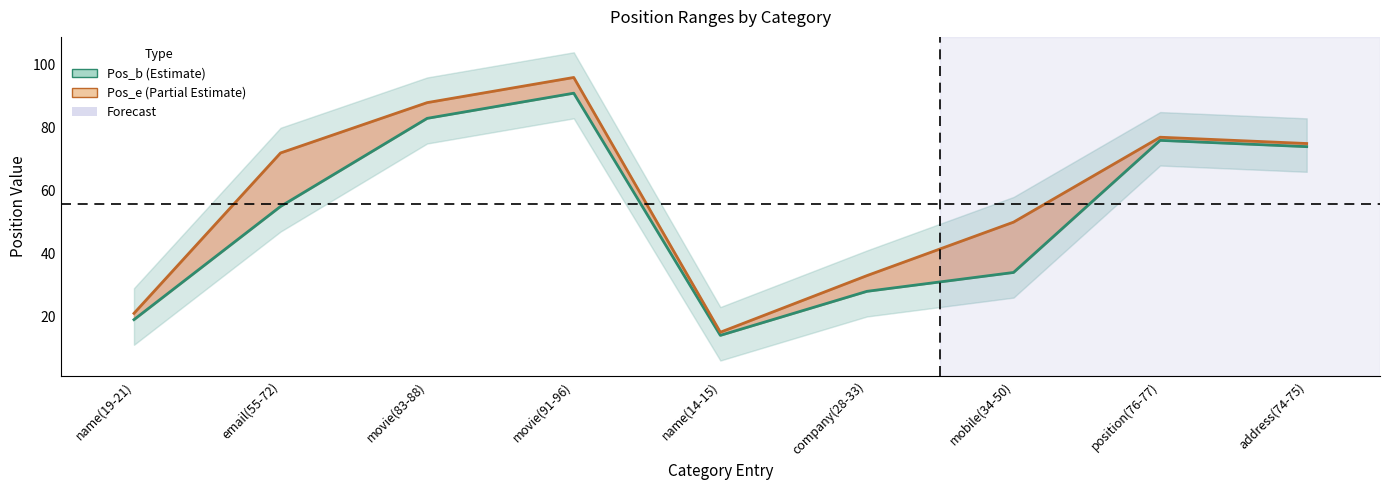

True or false: Pos_b and Pos_e cross at least once.

False